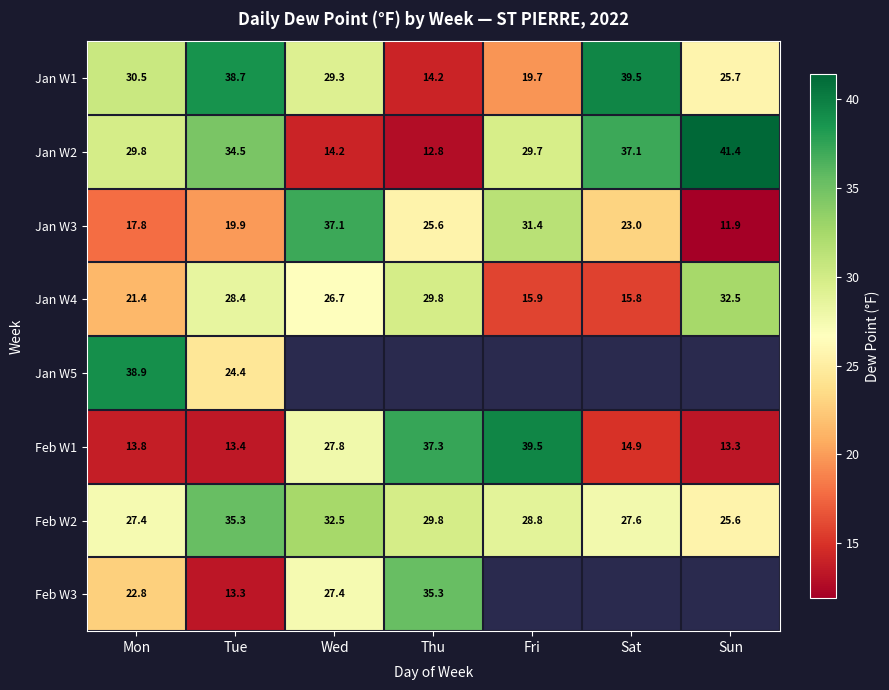

The value of Jan W5 at Mon is 38.9. True or false?

True